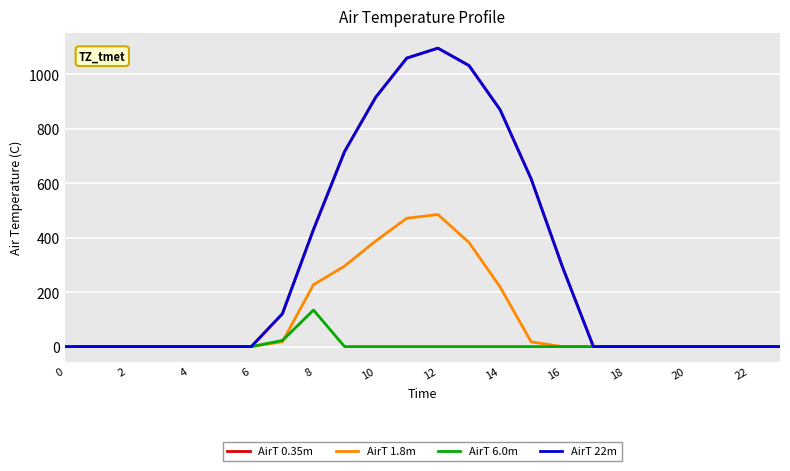

Is this an area chart (filled region under the line)?

No